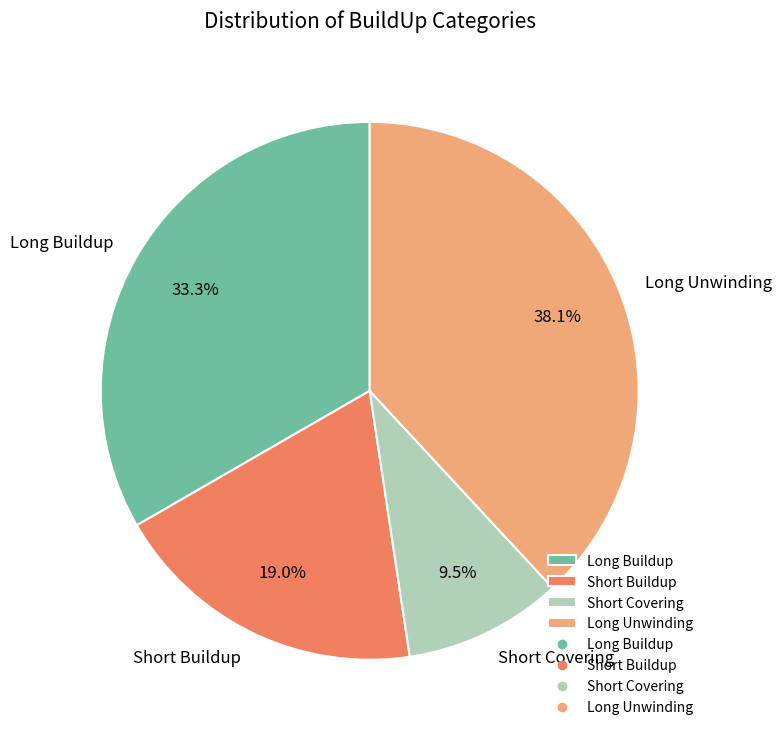

Rank the categories by value from highest to lowest.

Long Unwinding, Long Buildup, Short Buildup, Short Covering